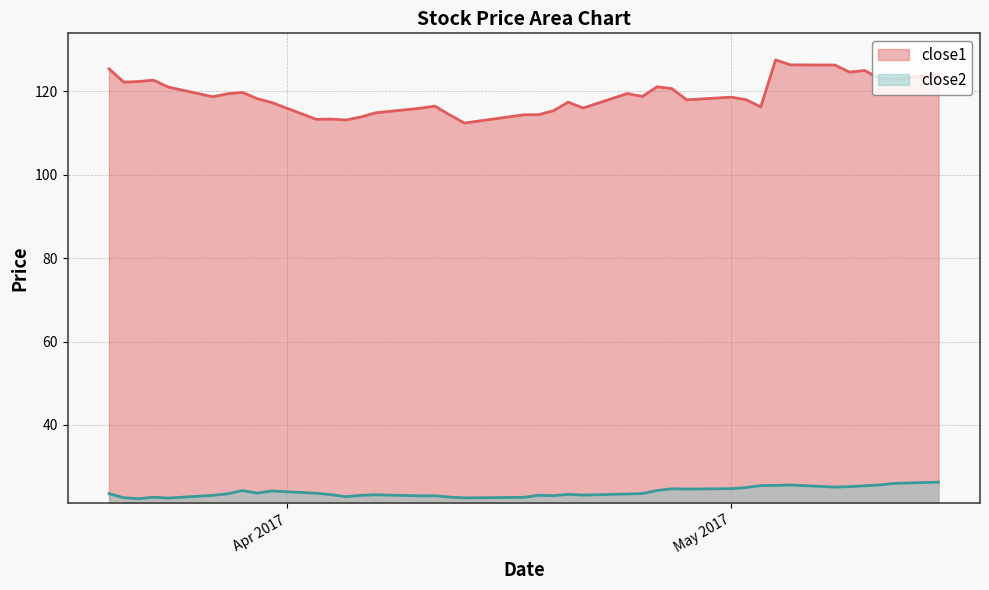

At which category does close2 reach its first local valley?

2017-03-22